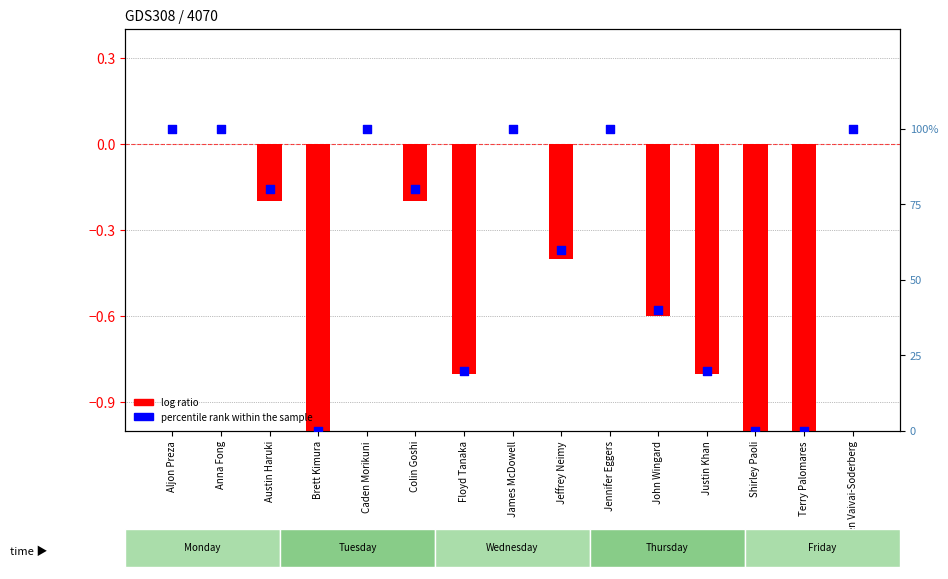

Which series contains the highest Y value?

percentile rank within the sample